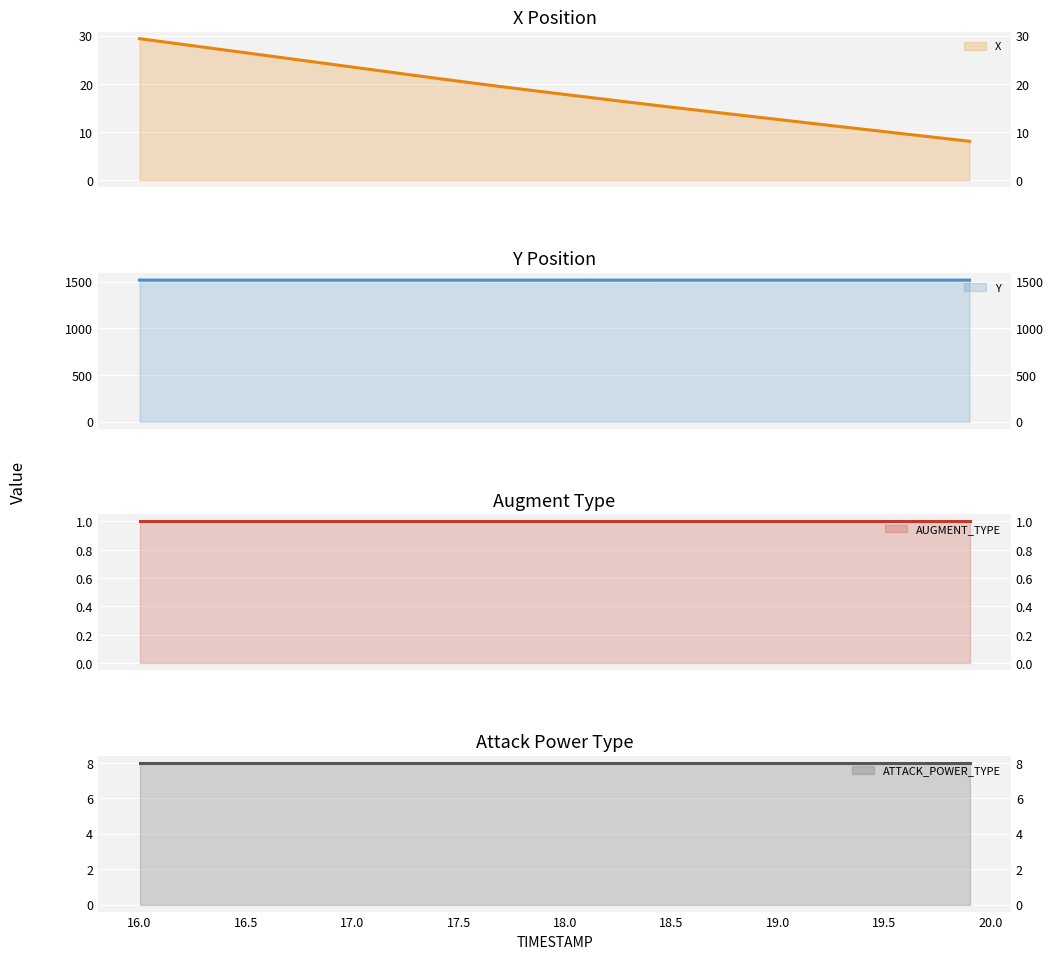

Which has a higher value, 16.8 or 17.1?

16.8